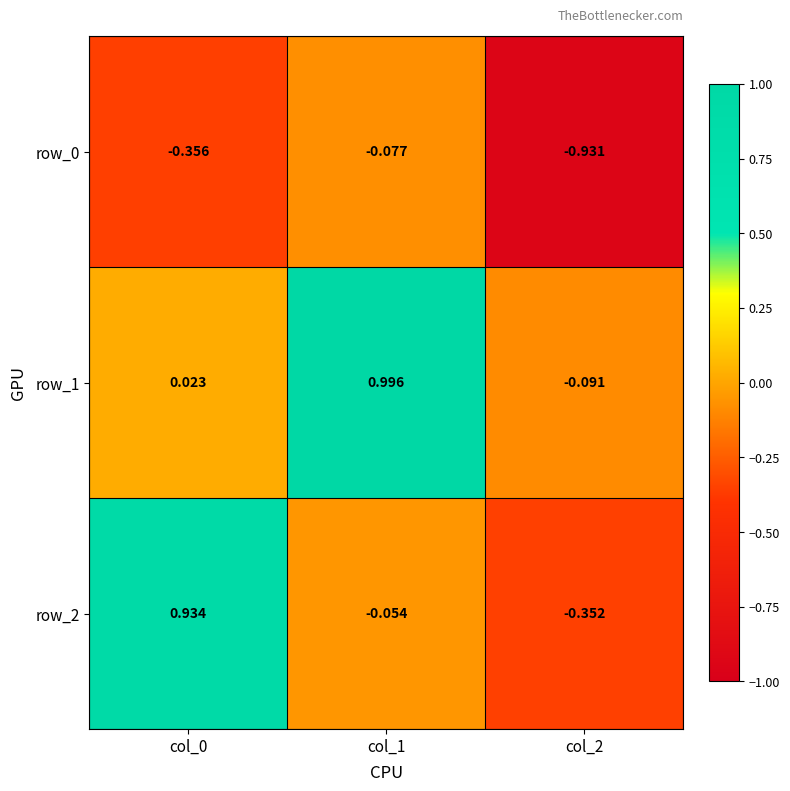

How many values in row_2 are below zero?

2